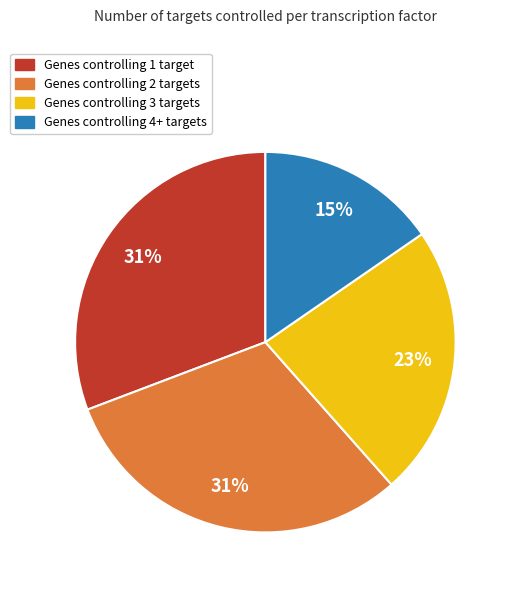

Is there a majority slice in this chart?

No